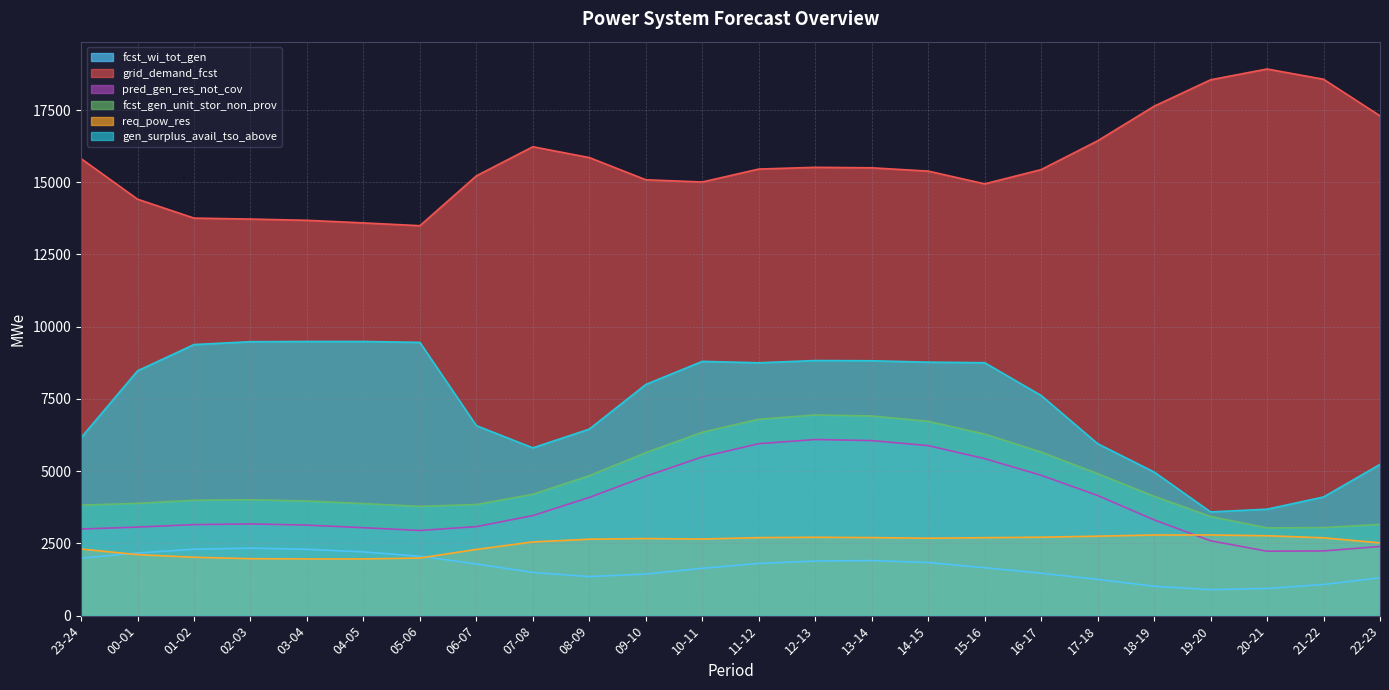

How many times do req_pow_res and fcst_wi_tot_gen cross each other?

2